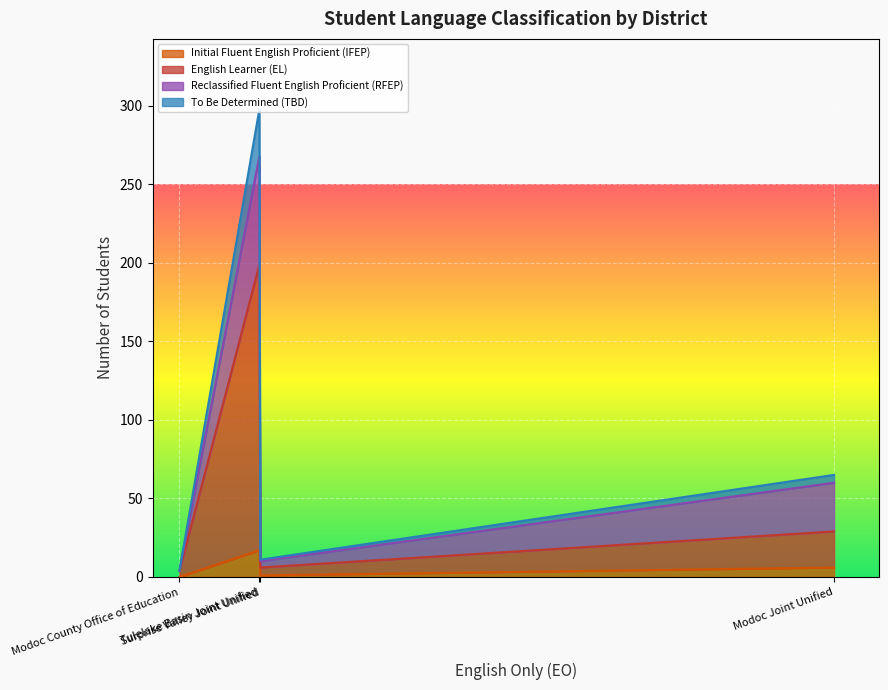

What is the difference between the highest and lowest values at Tulelake Basin Joint Unified?

165